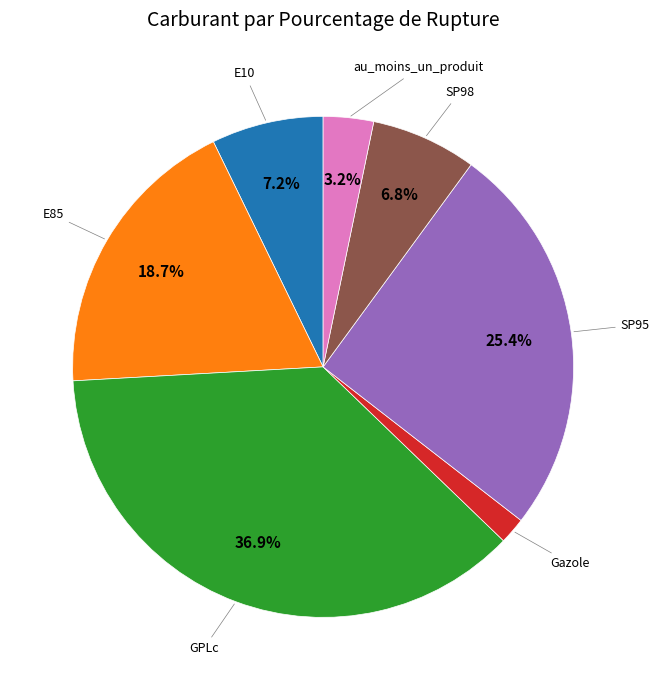

Is there any slice that represents more than half of the pie?

No